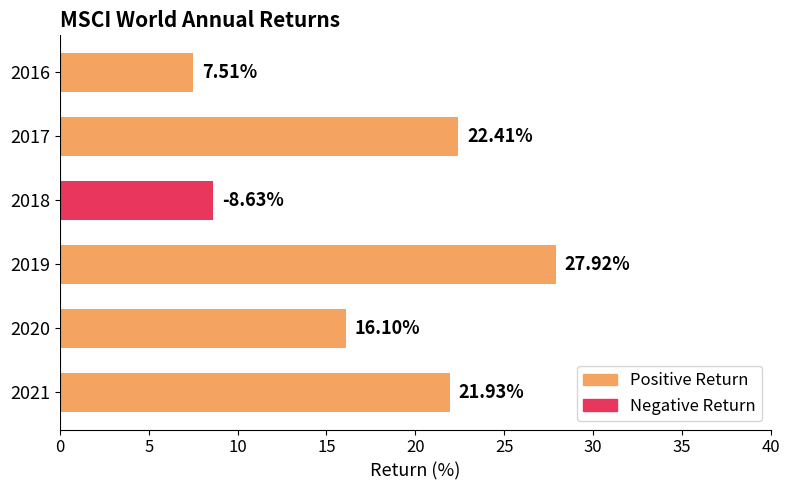

Rank the categories by value from lowest to highest.

2016, 2018, 2020, 2021, 2017, 2019